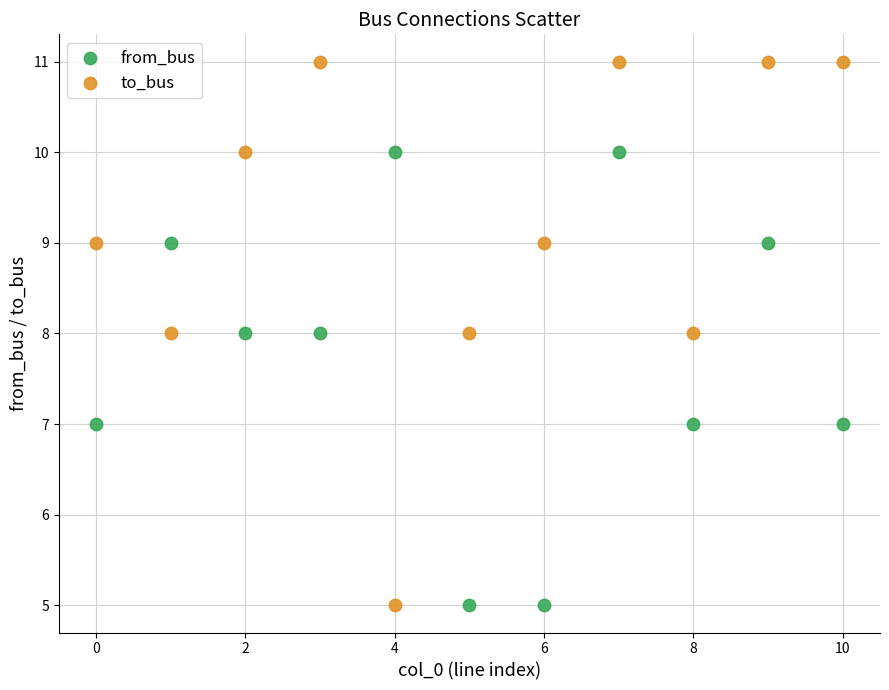

Which series contains the highest Y value?

to_bus